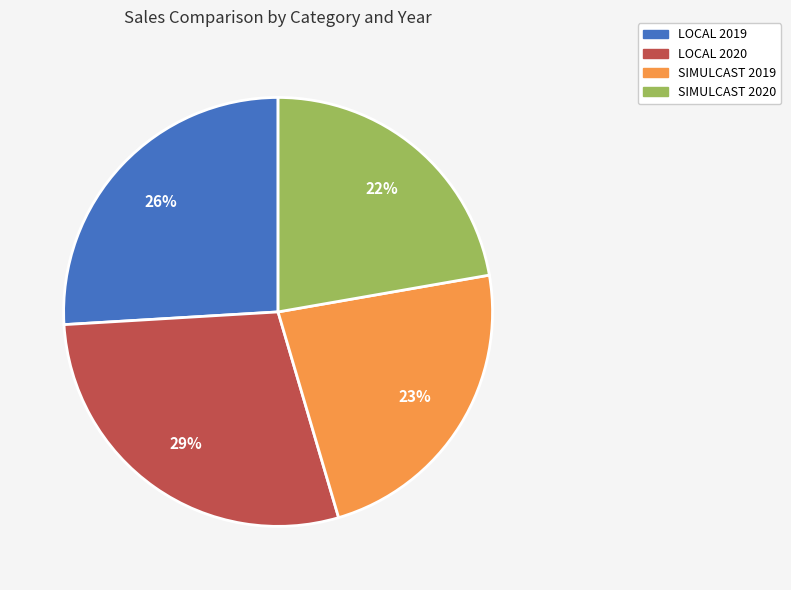

Which slice is the largest?

LOCAL 2020